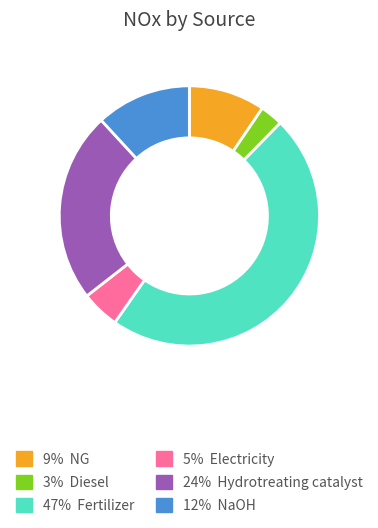

Is there a majority slice in this chart?

No